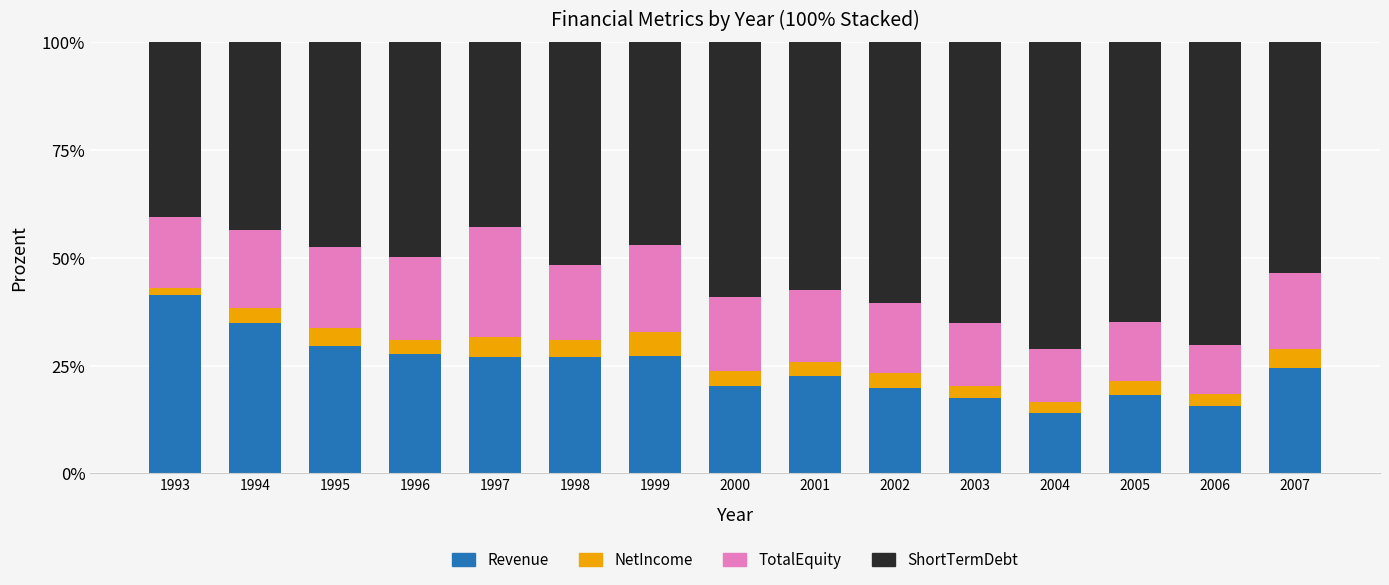

What is the total value across all series at 2002?

100.0